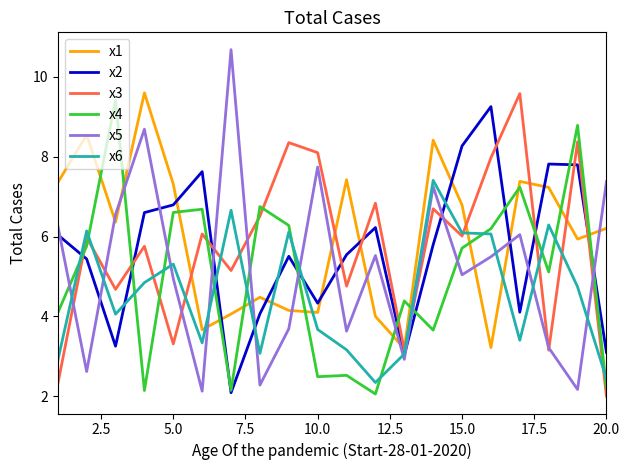

Which series has the largest range (max minus min)?

x5